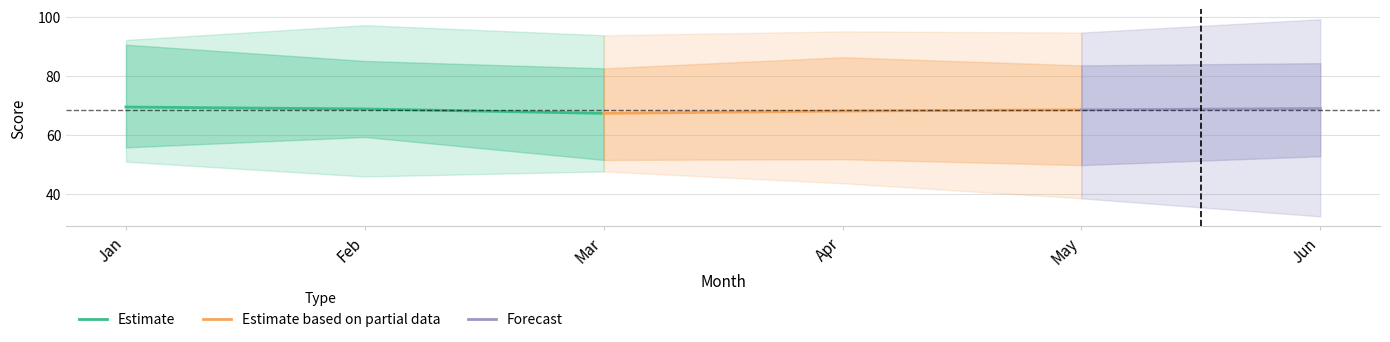

At which label does Estimate reach its minimum?

Mar